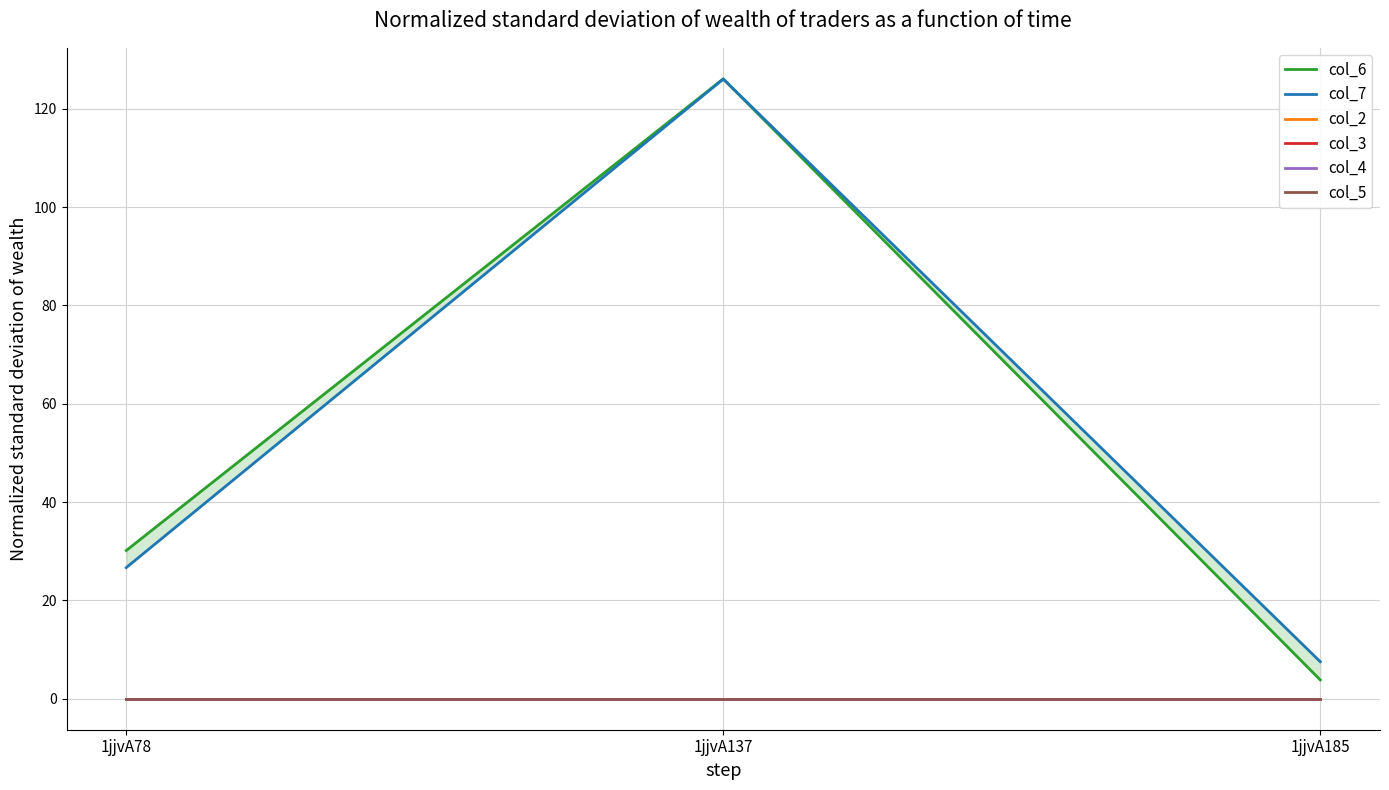

List the labels in order of col_7 value, smallest first.

1jjvA185, 1jjvA78, 1jjvA137